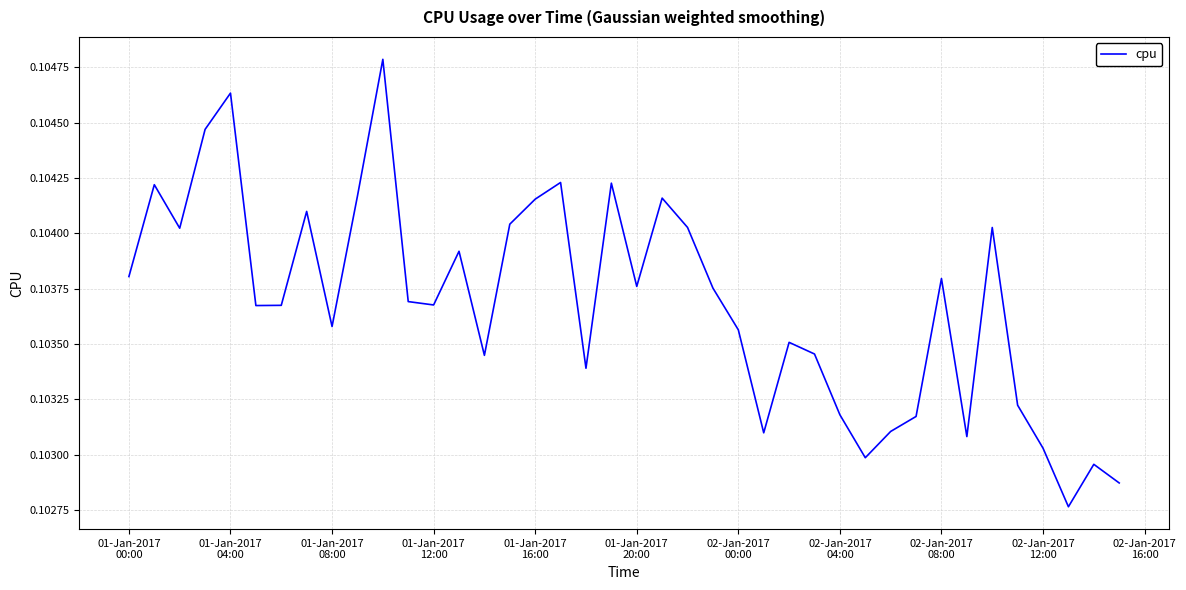

Does the chart display data point markers on the line(s)?

No